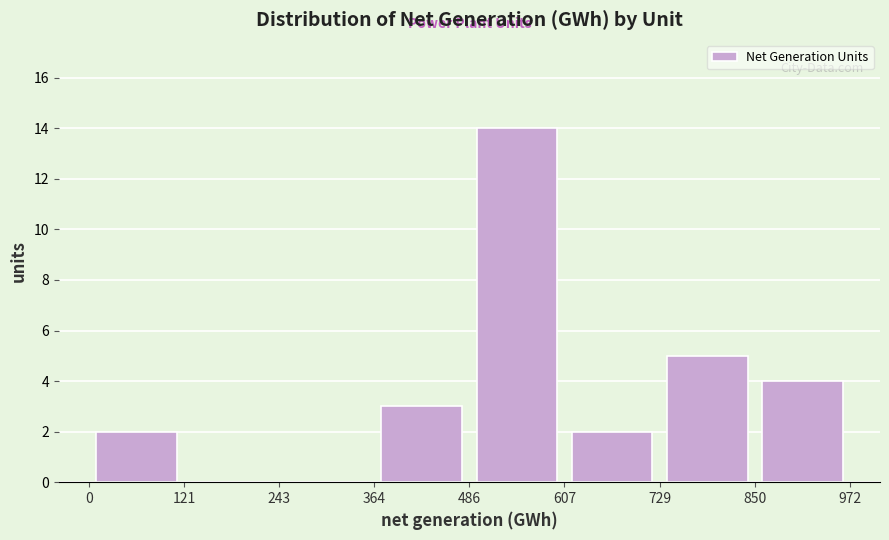

Which range on the x-axis has the tallest bar?

486 to 607